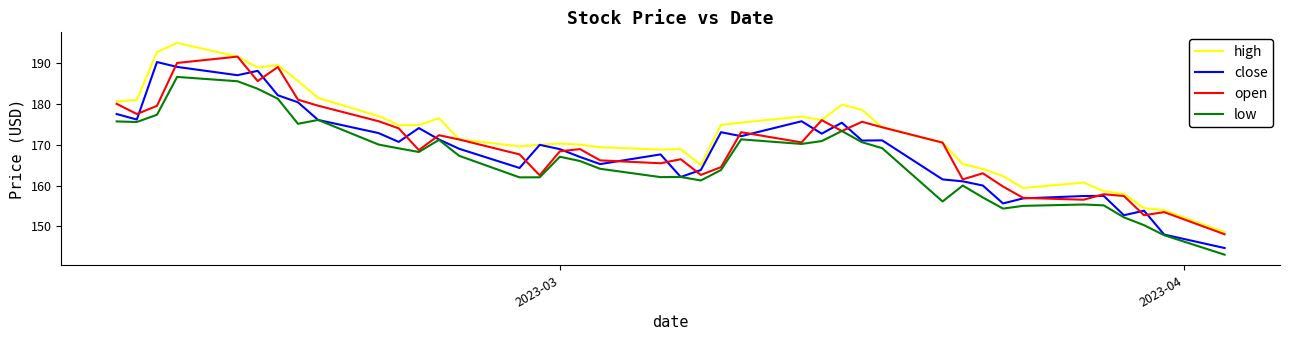

How many values in the low series are below 167?

19